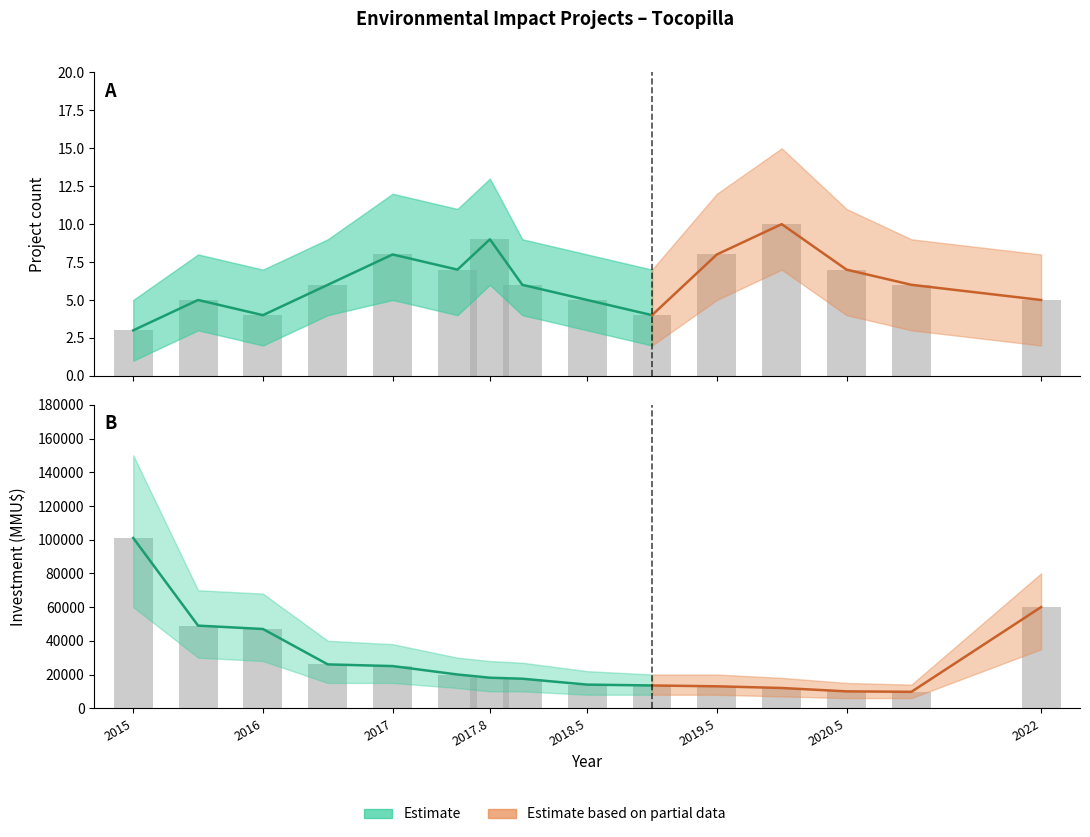

Count the Count_lower values in the range 2 to 5.

12